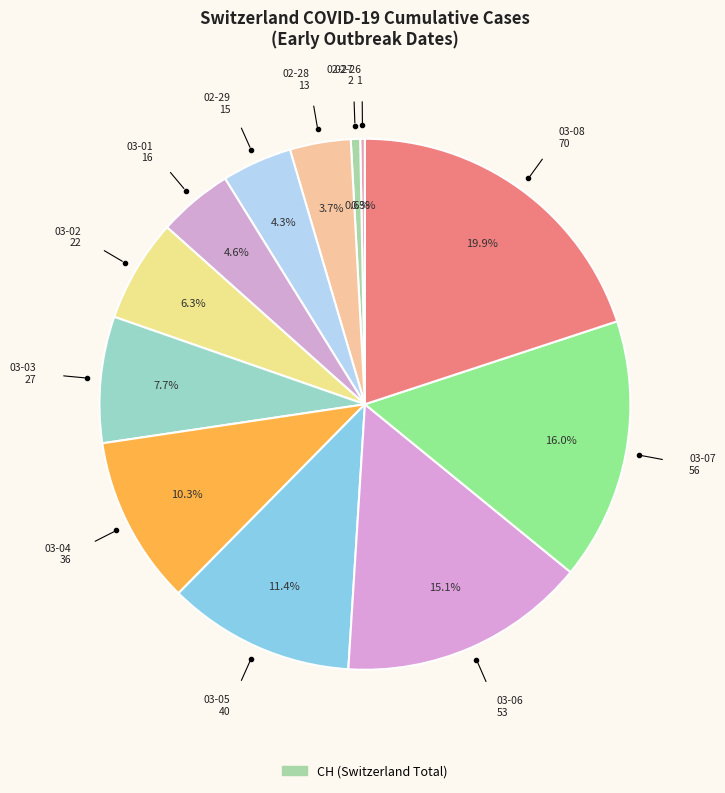

How many segments does this pie chart have?

12